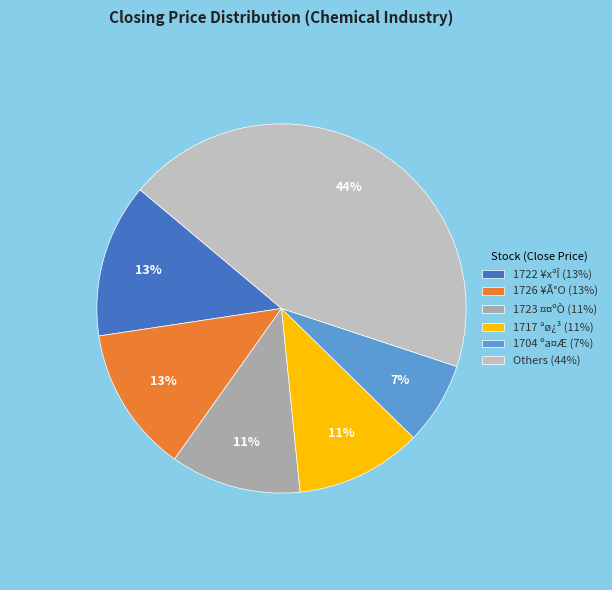

How many segments does this pie chart have?

6